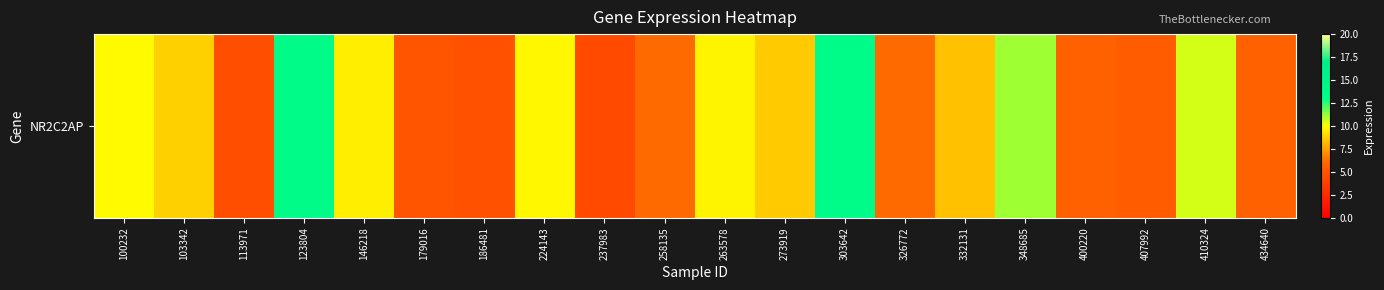

List the labels in order of value, smallest first.

237983, 113971, 186481, 179016, 407992, 434640, 400220, 258135, 326772, 332131, 273919, 103342, 146218, 263578, 224143, 100232, 410324, 348685, 303642, 123804